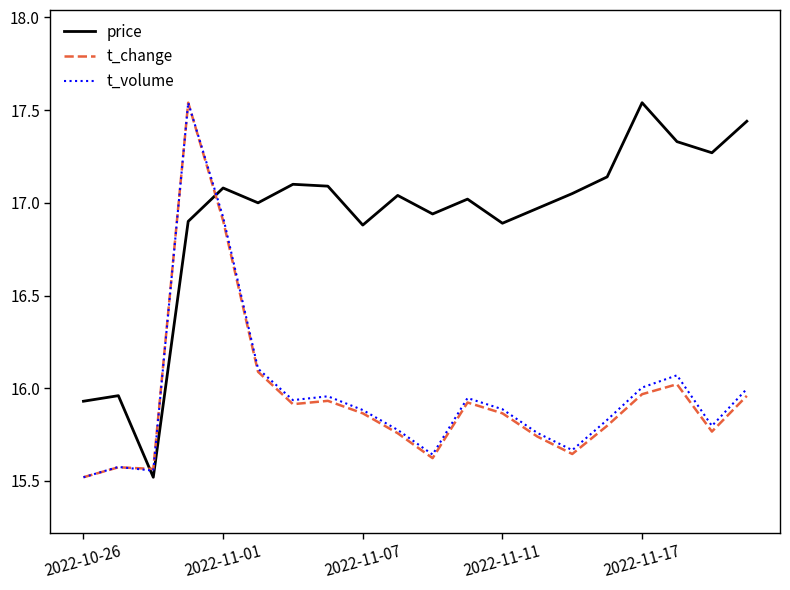

True or false: price and t_change cross at least once.

True